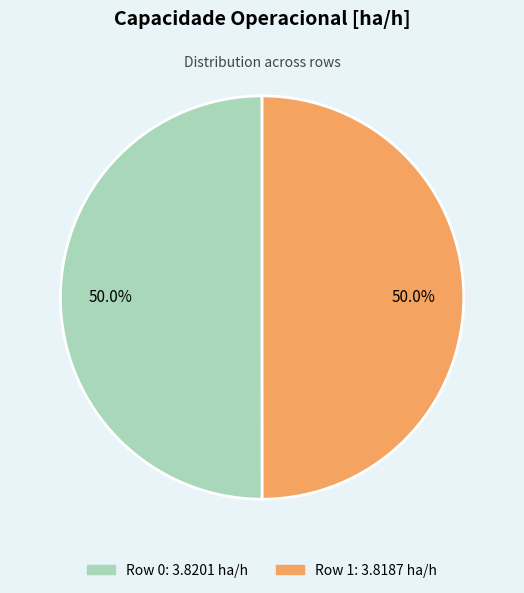

Approximately how many times larger is the value at Row 1 compared to Row 0?

1.0